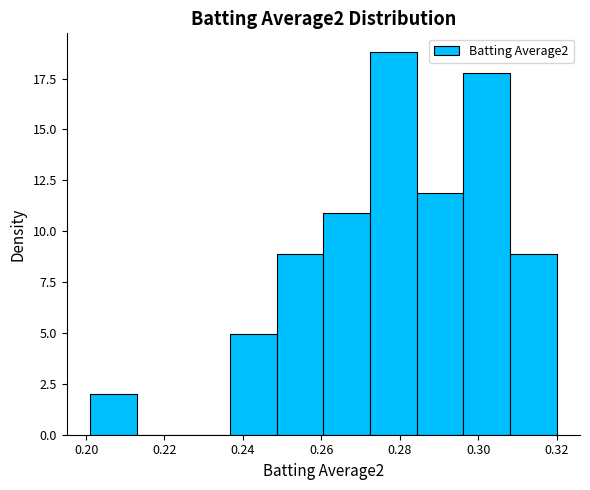

Over which range of the x-axis is the bar tallest?

0.272 to 0.284